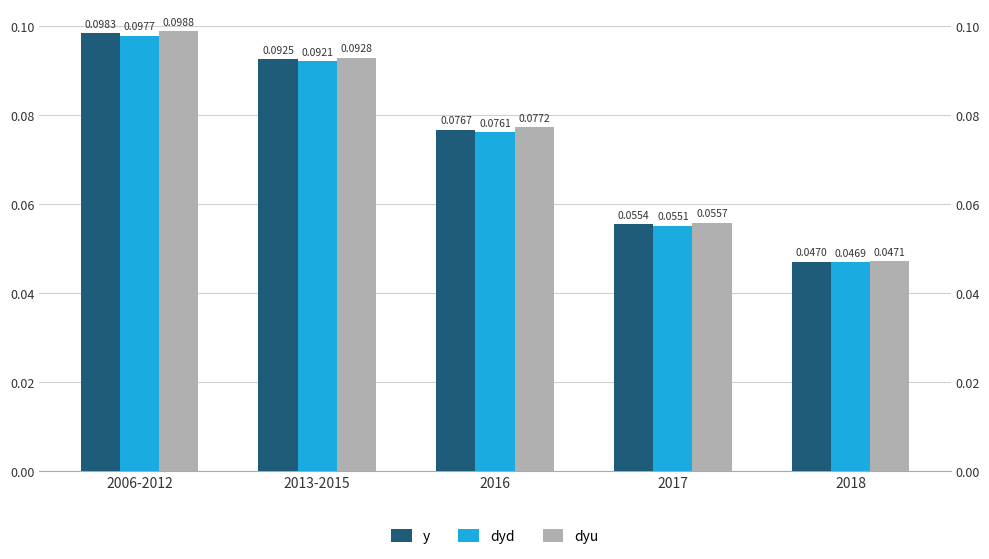

What is the average value of the dyu series?

0.1